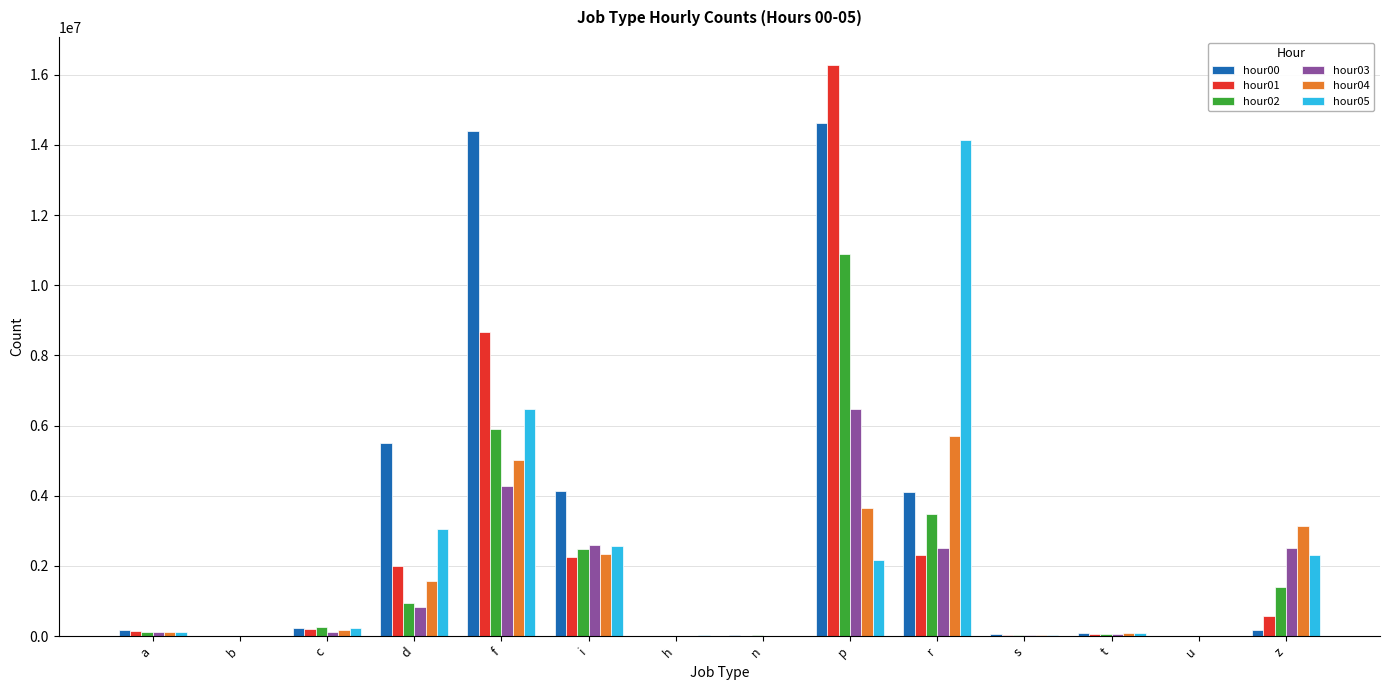

Which series has the widest spread of values?

hour01